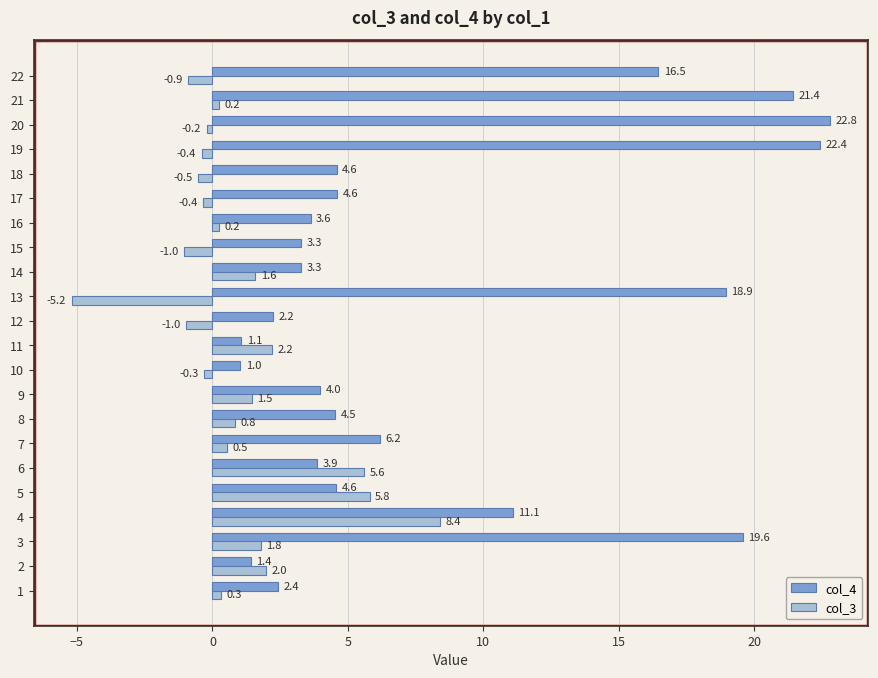

What are all the series names shown in the legend?

col_4, col_3